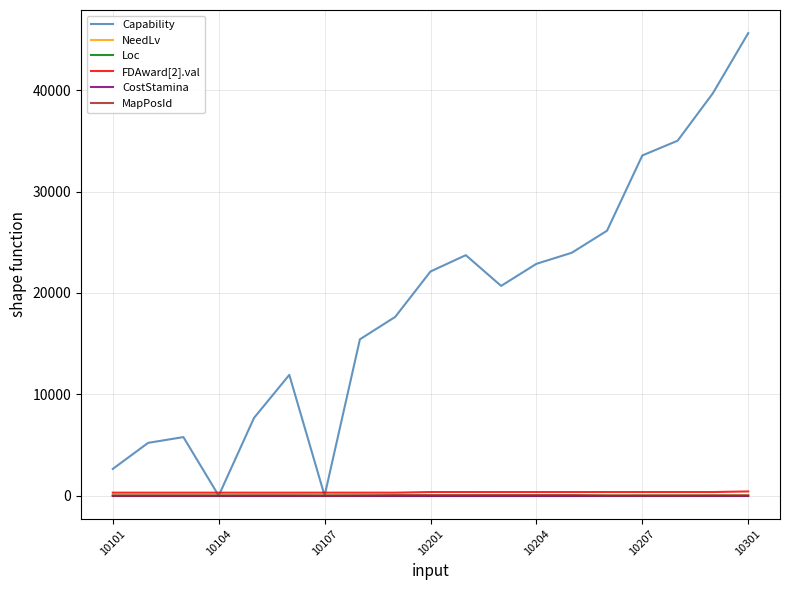

What is the maximum value for Capability?

45623